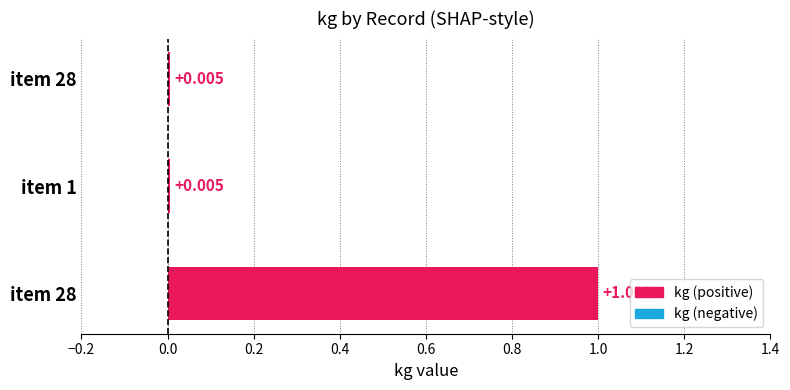

How many bars are there in total?

3